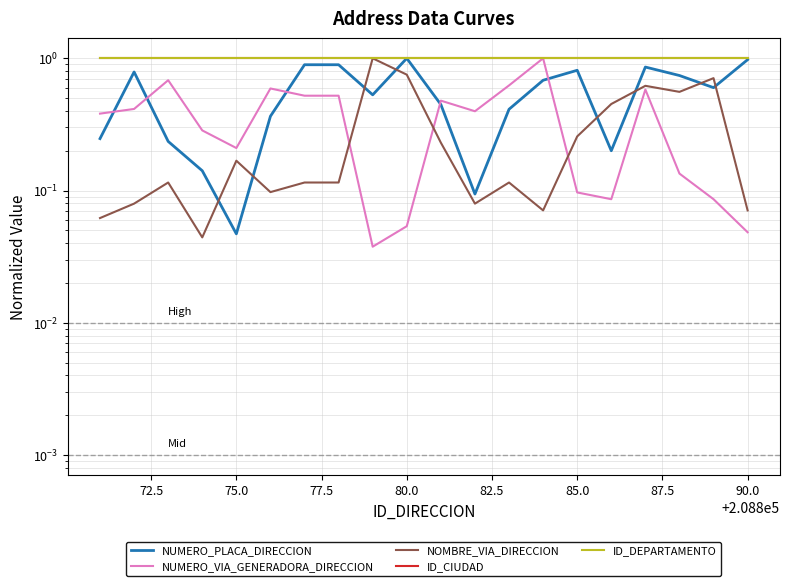

What is the difference between the second highest and second lowest values in the NUMERO_VIA_GENERADORA_DIRECCION series?

0.6